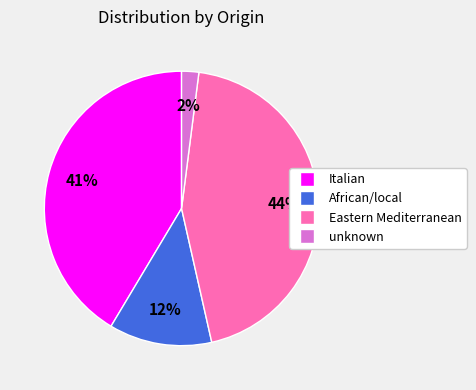

Does any single category account for the majority?

No